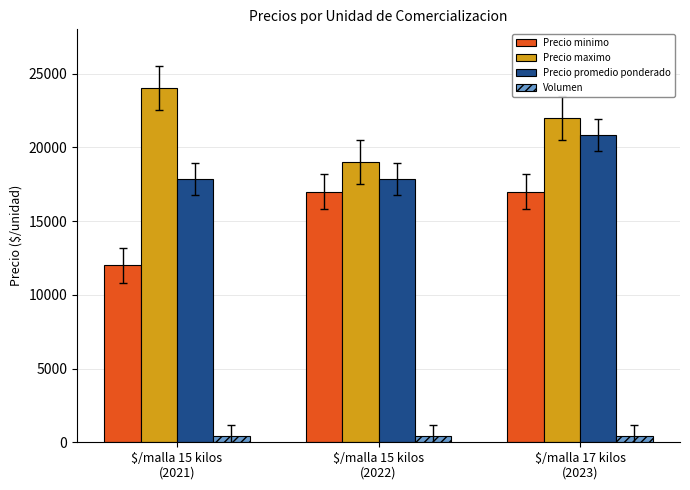

The Precio promedio ponderado series shows 10035 at $/malla 15 kilos
(2022). True or false?

False